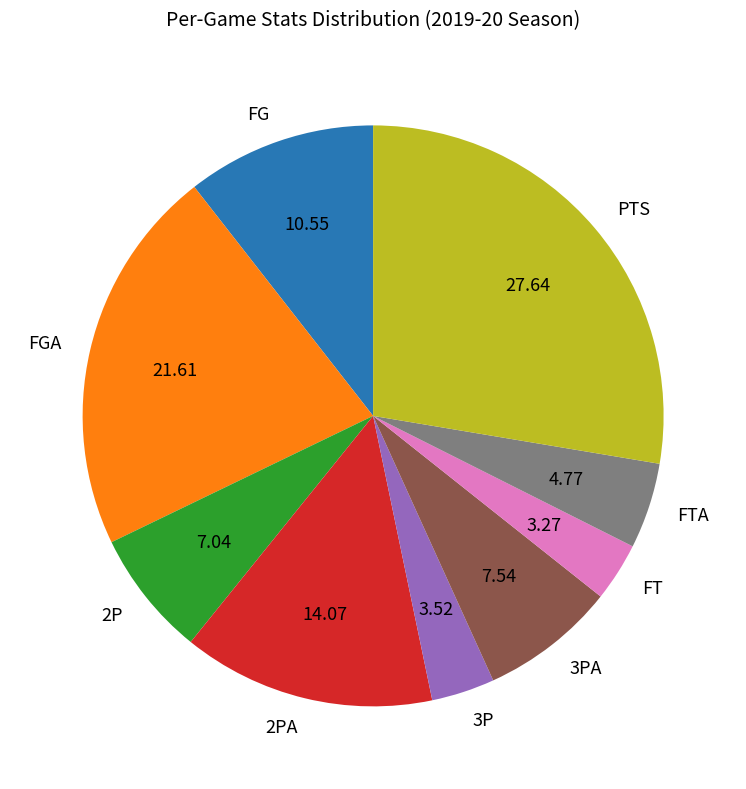

Which slice is the largest?

PTS